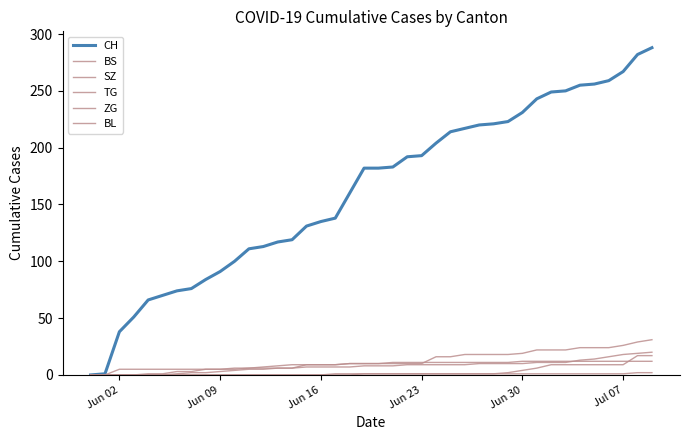

How many series are shown in this chart?

6